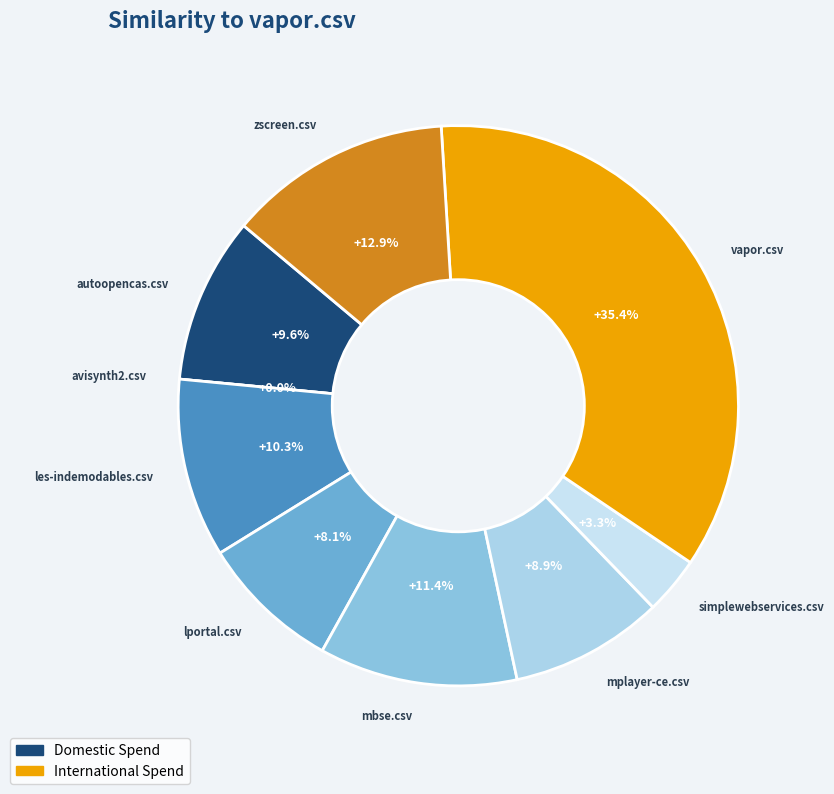

Between mbse.csv and les-indemodables.csv, which is larger?

mbse.csv